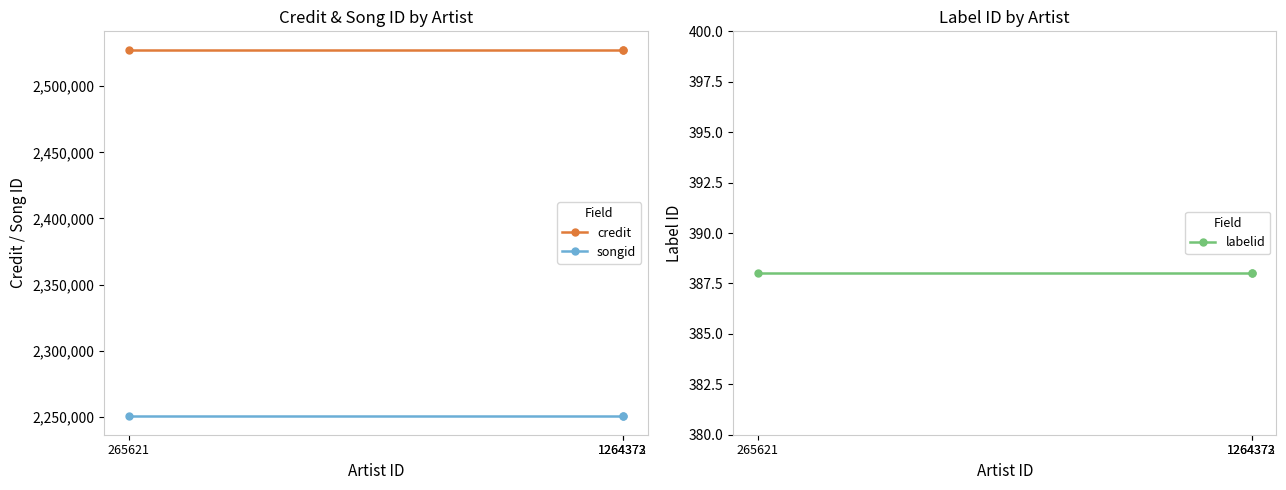

The value of credit at 1264373 is 1083610. True or false?

False